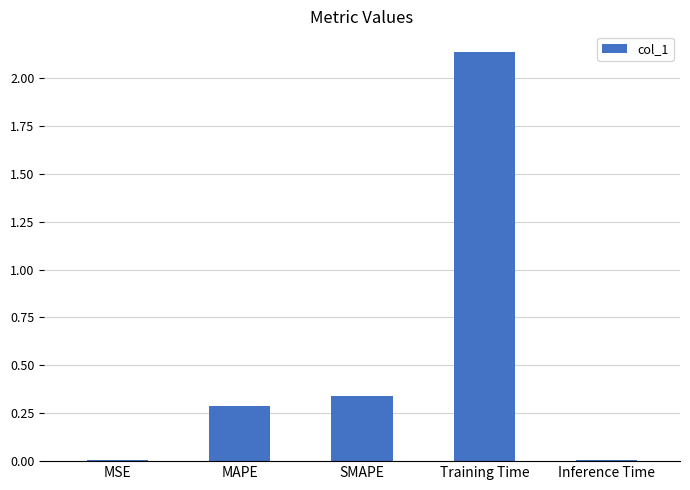

At which label is the value closest to 1?

SMAPE